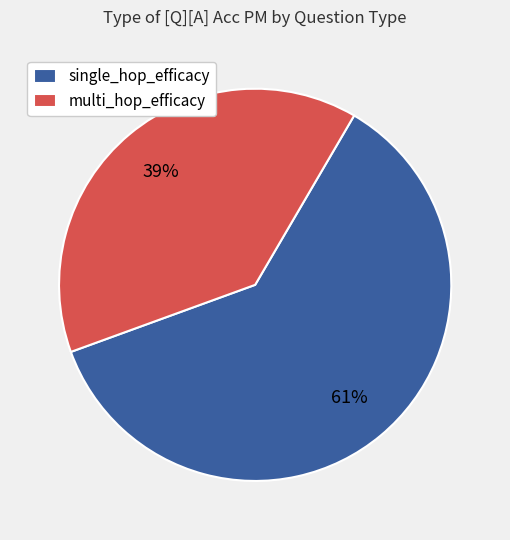

Which has a higher value, single_hop_efficacy or multi_hop_efficacy?

single_hop_efficacy